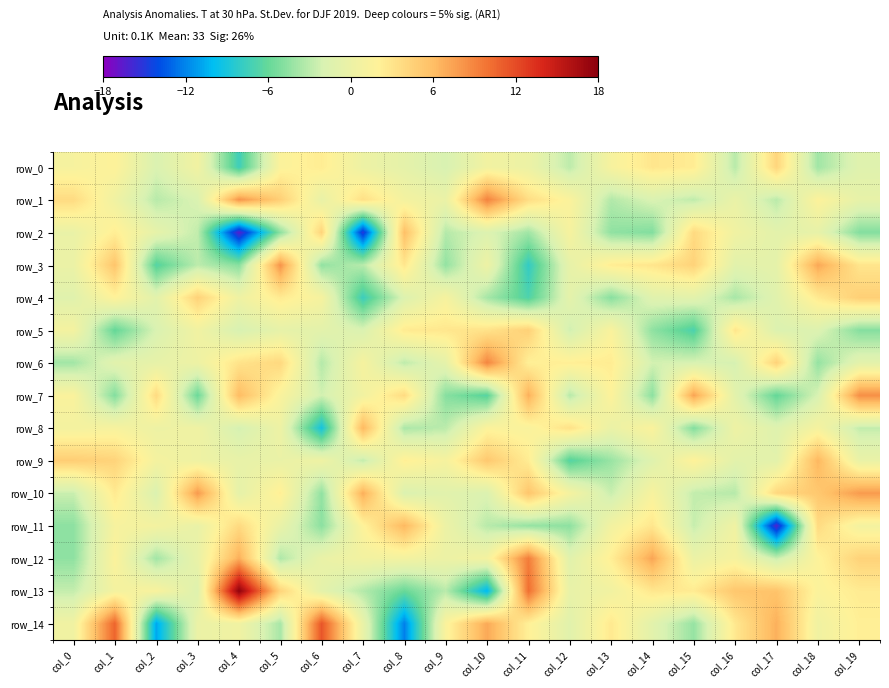

How many values in row_13 are below zero?

8